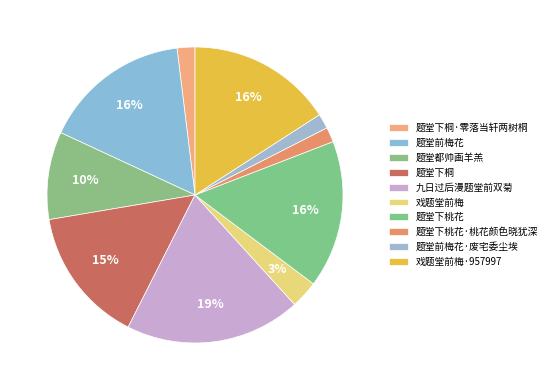

What percentage do 题堂下桃花·桃花颜色晓犹深 and 九日过后漫题堂前双菊 together represent?

20.8%